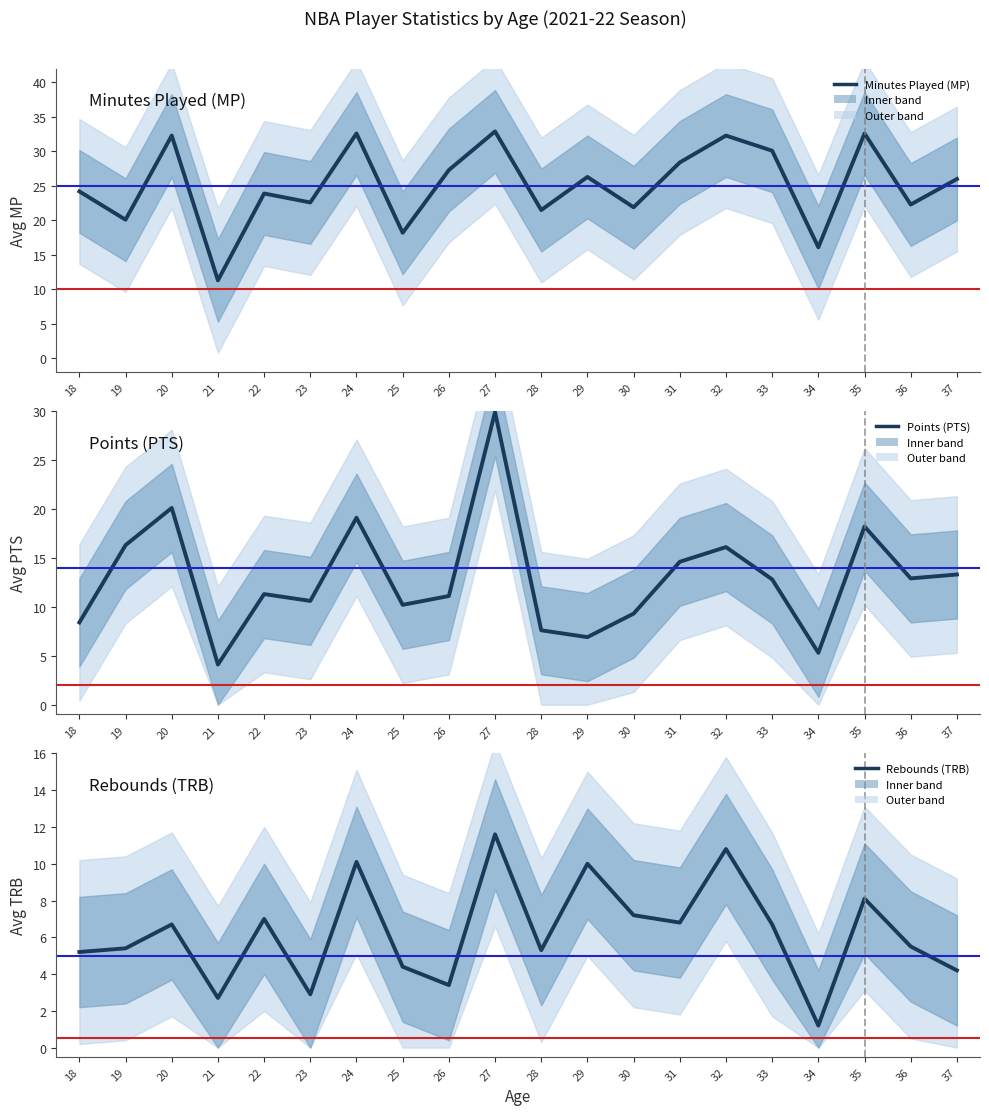

The value of Rebounds (TRB) at 28 is 1.8. True or false?

False